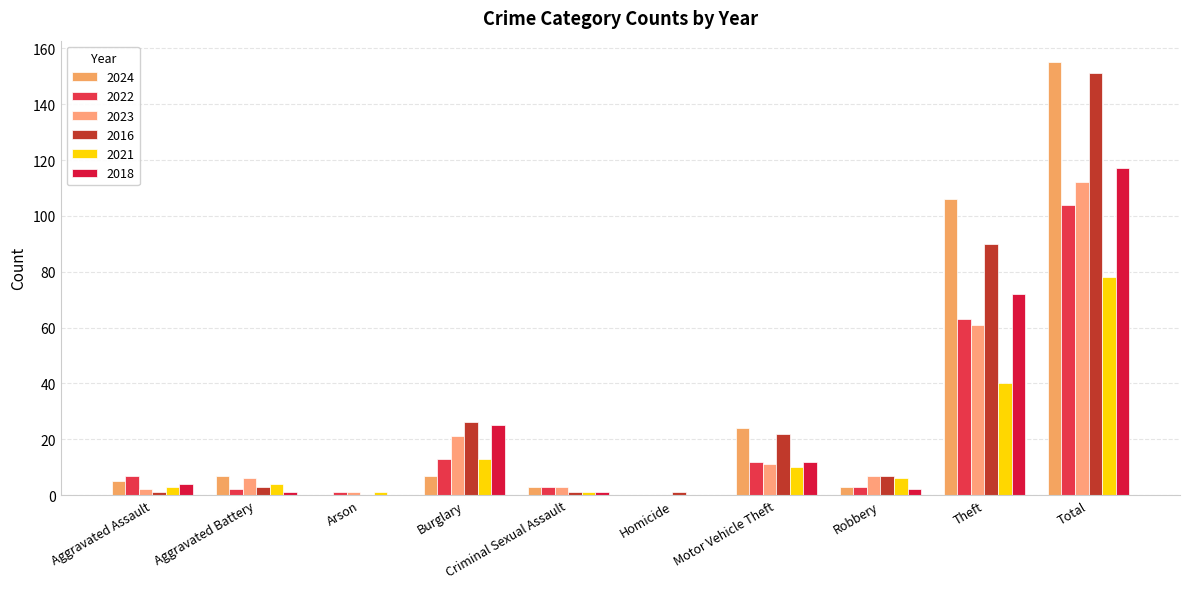

Reading left to right, transcribe all the data shown in this chart.

2024: Aggravated Assault=5	Aggravated Battery=7	Arson=0	Burglary=7	Criminal Sexual Assault=3	Homicide=0	Motor Vehicle Theft=24	Robbery=3	Theft=106	Total=155
2022: Aggravated Assault=7	Aggravated Battery=2	Arson=1	Burglary=13	Criminal Sexual Assault=3	Homicide=0	Motor Vehicle Theft=12	Robbery=3	Theft=63	Total=104
2023: Aggravated Assault=2	Aggravated Battery=6	Arson=1	Burglary=21	Criminal Sexual Assault=3	Homicide=0	Motor Vehicle Theft=11	Robbery=7	Theft=61	Total=112
2016: Aggravated Assault=1	Aggravated Battery=3	Arson=0	Burglary=26	Criminal Sexual Assault=1	Homicide=1	Motor Vehicle Theft=22	Robbery=7	Theft=90	Total=151
2021: Aggravated Assault=3	Aggravated Battery=4	Arson=1	Burglary=13	Criminal Sexual Assault=1	Homicide=0	Motor Vehicle Theft=10	Robbery=6	Theft=40	Total=78
2018: Aggravated Assault=4	Aggravated Battery=1	Arson=0	Burglary=25	Criminal Sexual Assault=1	Homicide=0	Motor Vehicle Theft=12	Robbery=2	Theft=72	Total=117